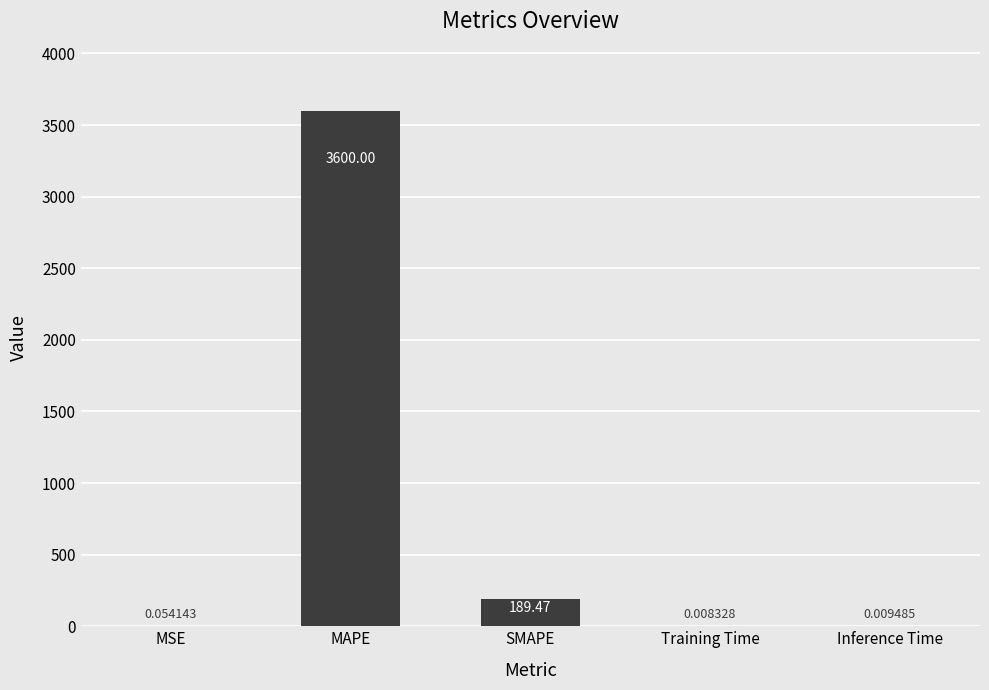

At which label is the value closest to 1800?

SMAPE